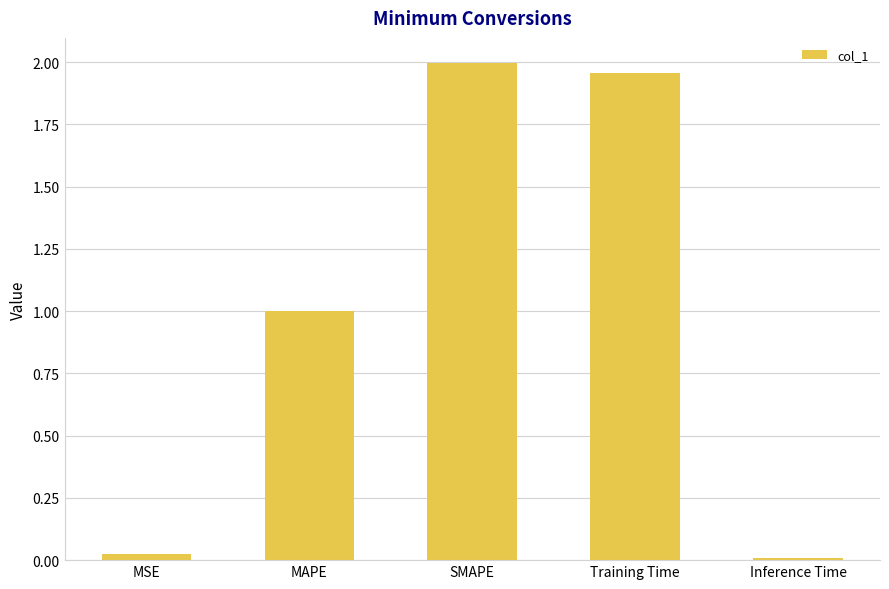

Are the bars grouped side by side (vs. stacked)?

No